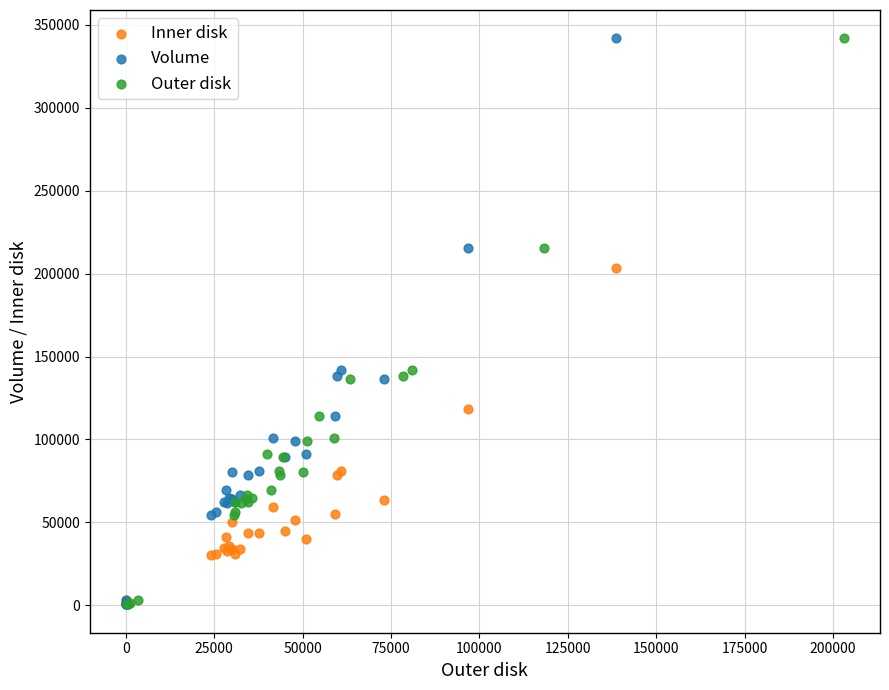

What are all the series names shown in the legend?

Inner disk, Volume, Outer disk